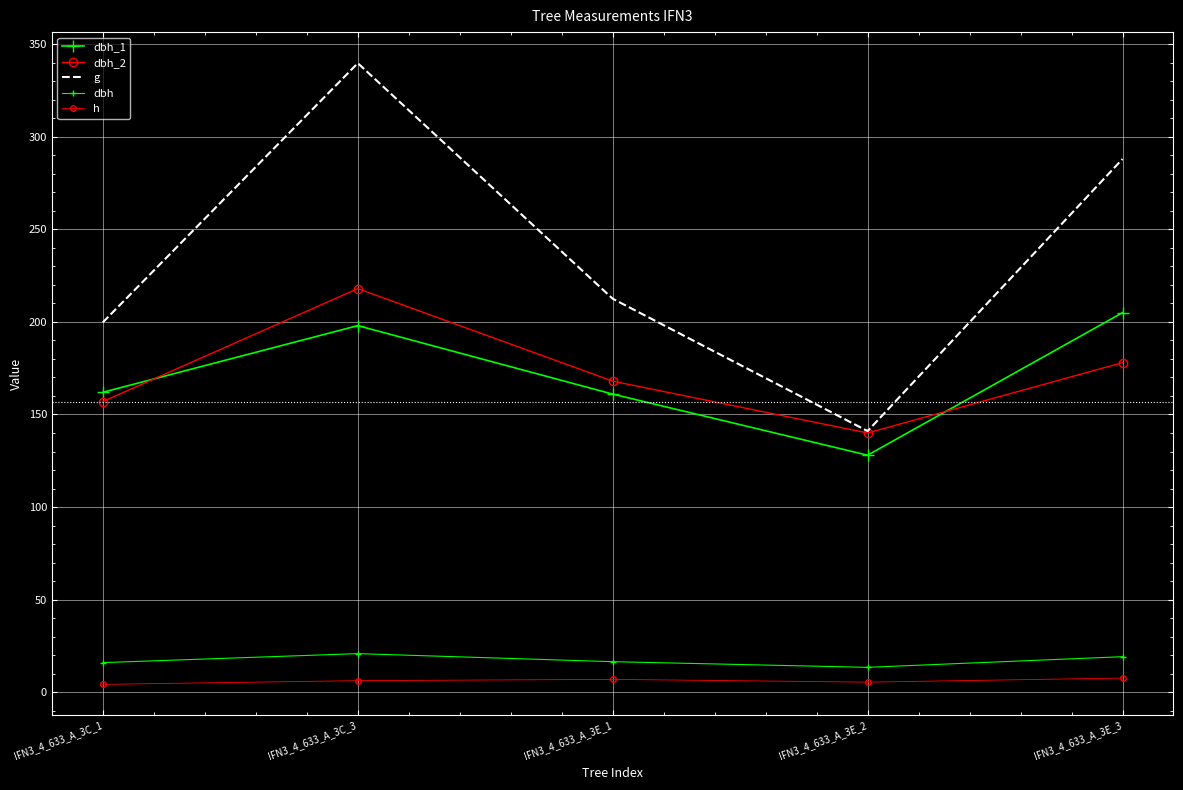

Which series changed the most between IFN3_4_633_A_3C_1 and IFN3_4_633_A_3E_3?

g